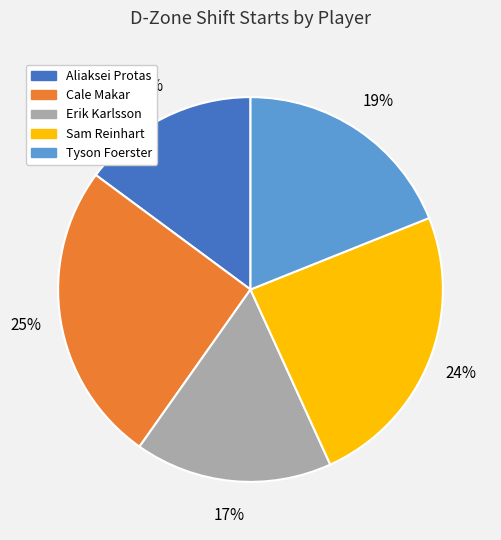

How many segments does this pie chart have?

5